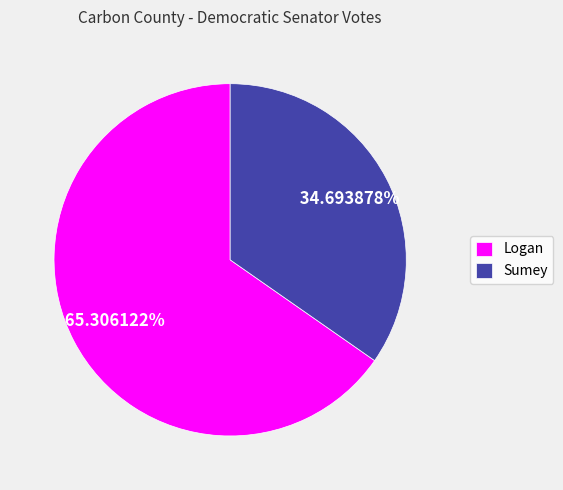

Is the sum of Logan and Sumey greater than half?

Yes